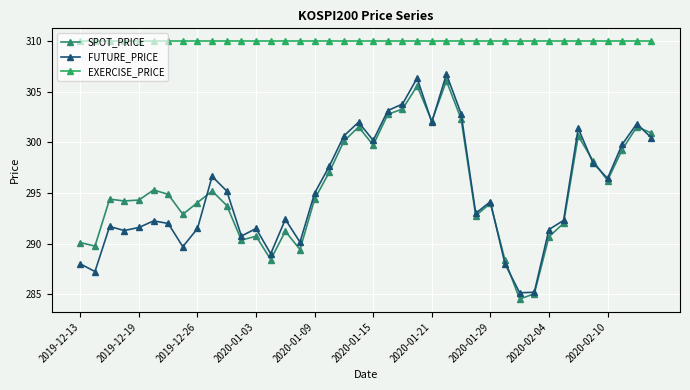

How many lines are shown in the chart?

3